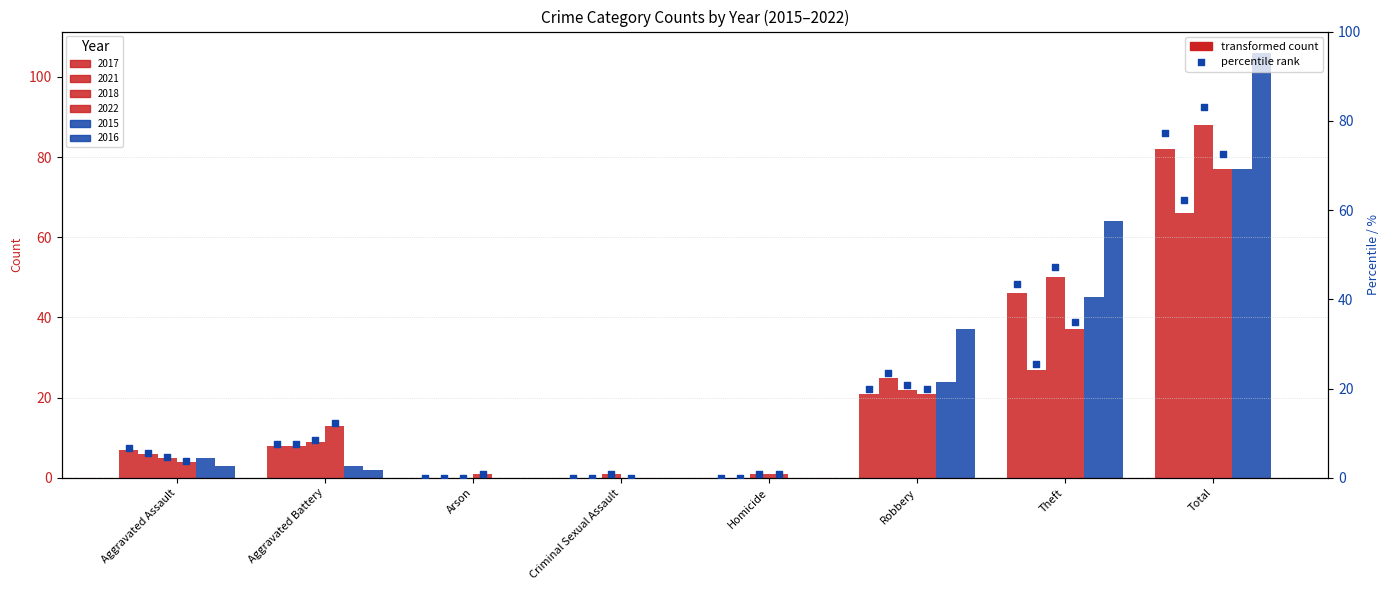

At how many categories does at least one series exceed 27?

3